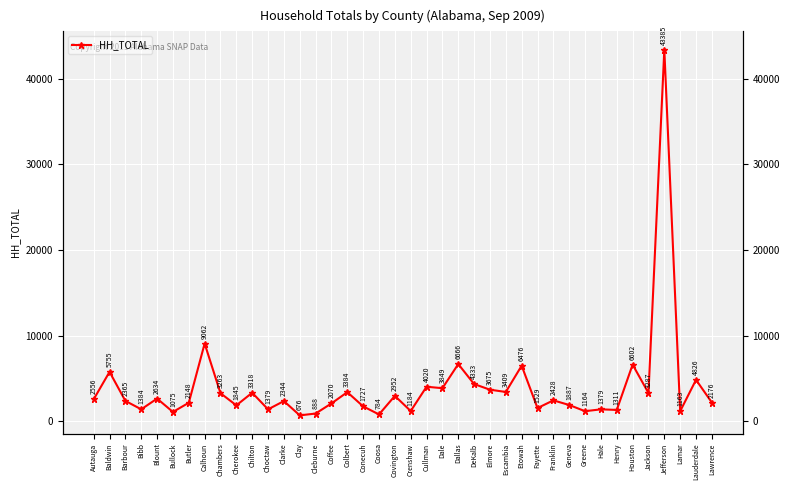

At which category does the chart reach its minimum across all series?

Clay